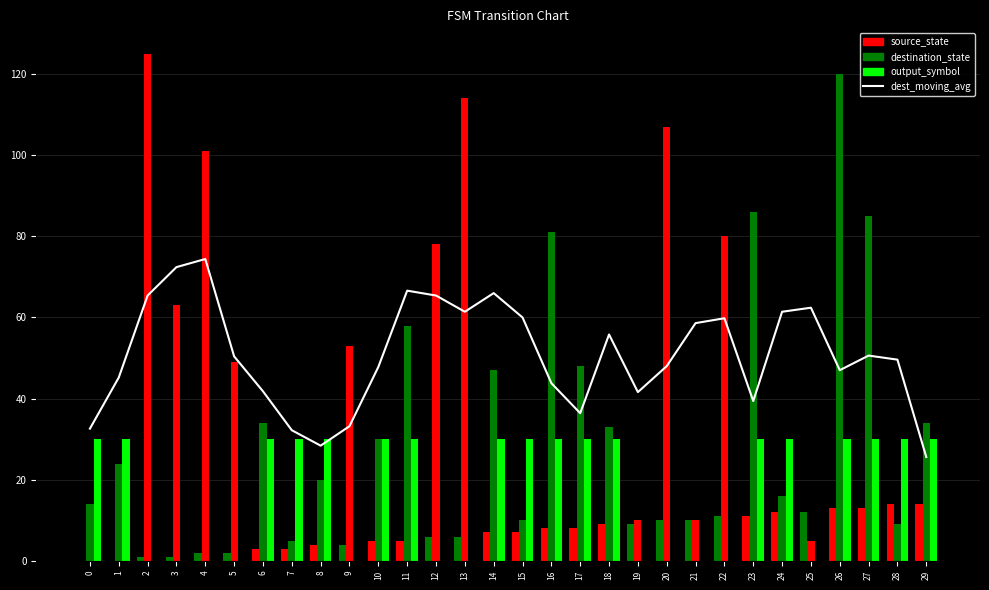

Rank the categories by dest_moving_avg value from highest to lowest.

4, 3, 11, 14, 2, 12, 25, 24, 13, 15, 22, 21, 18, 27, 5, 28, 20, 10, 26, 1, 16, 6, 19, 23, 17, 9, 0, 7, 8, 29